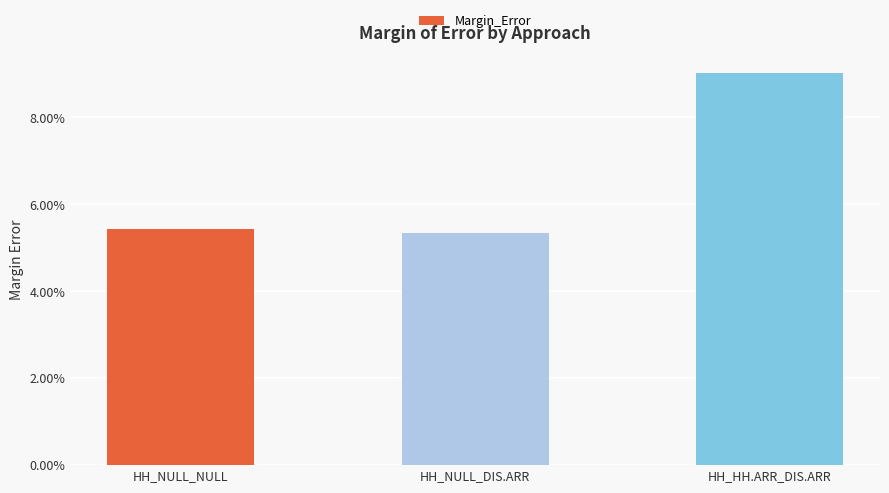

The value at HH_HH.ARR_DIS.ARR is 0.0. True or false?

False